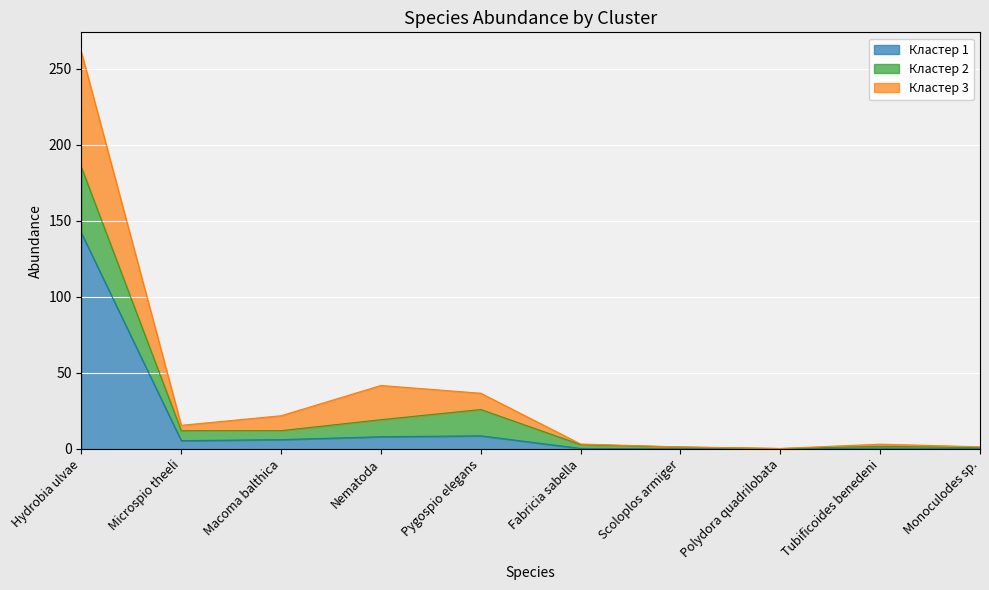

Which category has the highest value in the Кластер 1 series?

Hydrobia ulvae